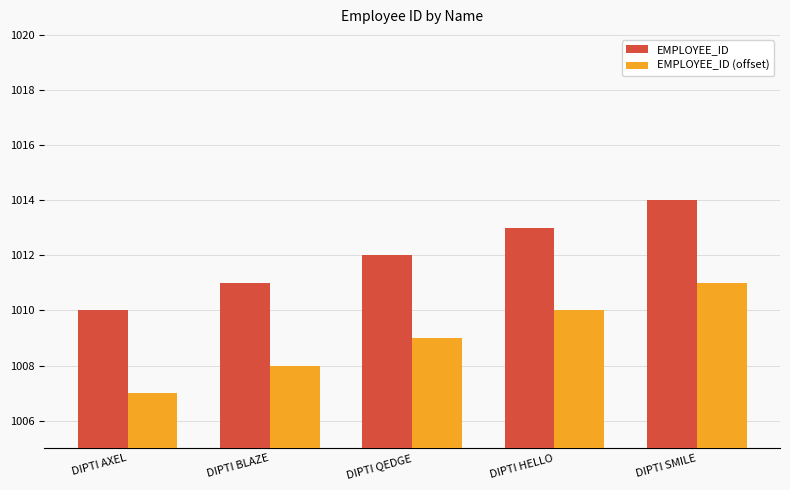

What is the label of the 2nd bar from the left?

DIPTI BLAZE